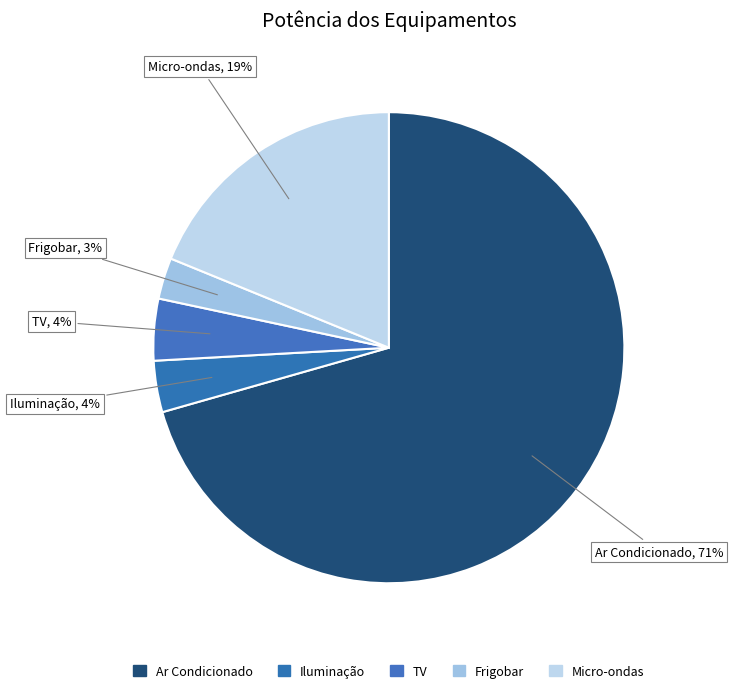

How many segments does this pie chart have?

5